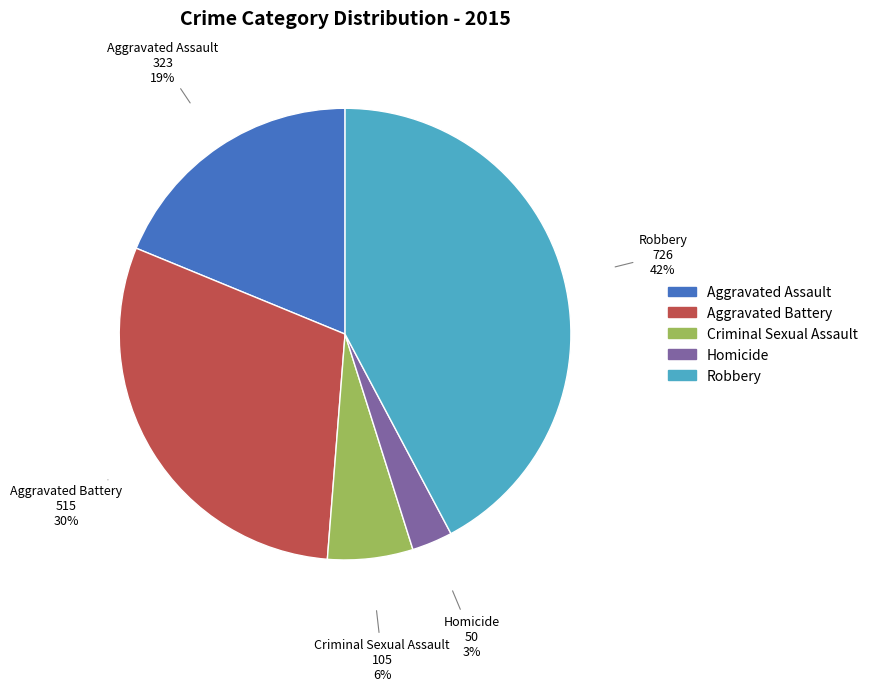

Rank the categories by value from highest to lowest.

Robbery, Aggravated Battery, Aggravated Assault, Criminal Sexual Assault, Homicide